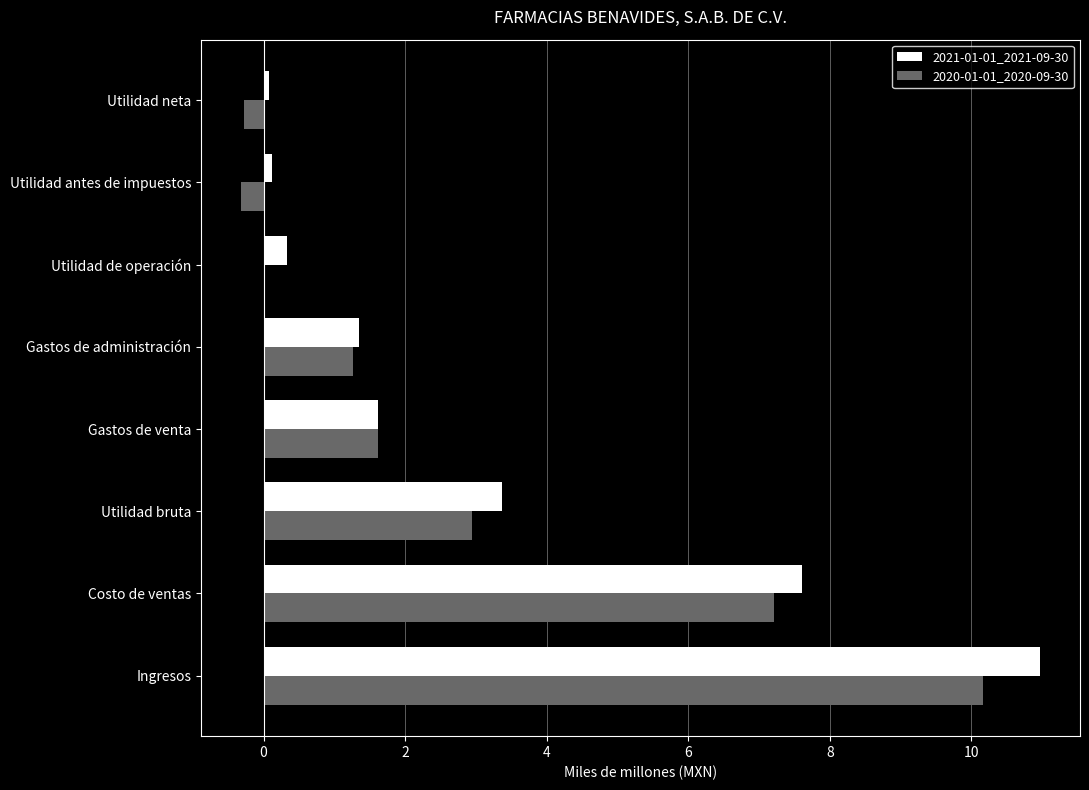

Which category has the highest value in the 2021-01-01_2021-09-30 series?

Ingresos